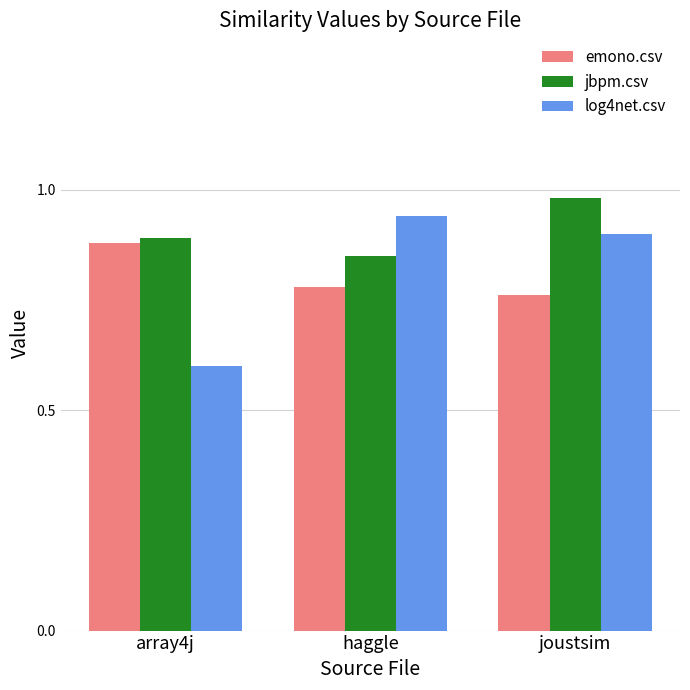

What position from the right is joustsim?

1